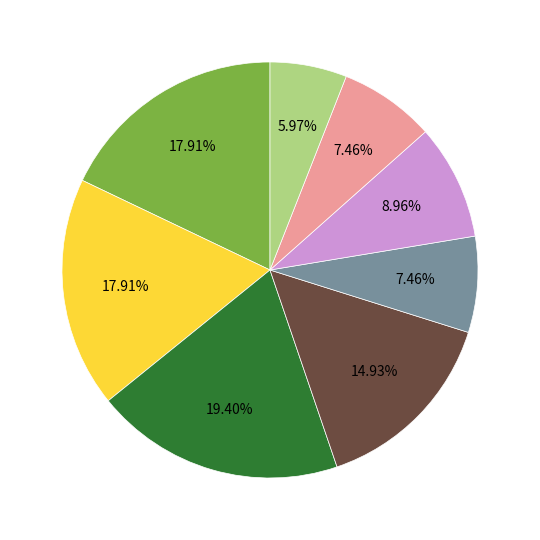

Count the number of slices in the pie.

8